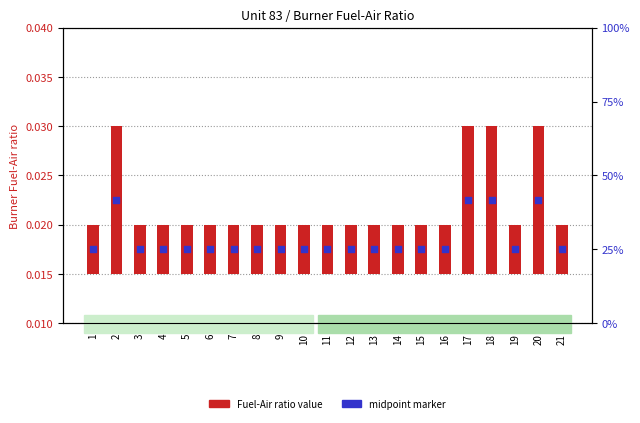

At which category is the sum across all series the highest?

2